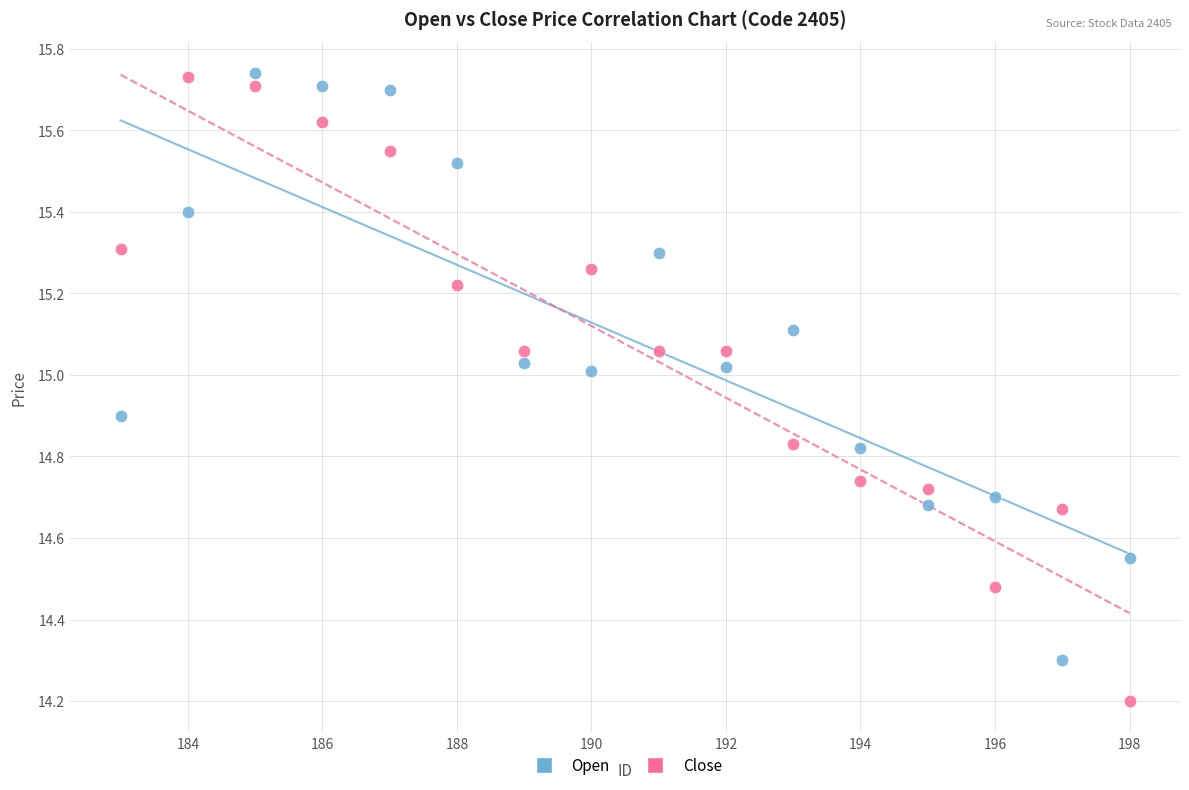

Across all series, what Y value is closest to 14?

14.2